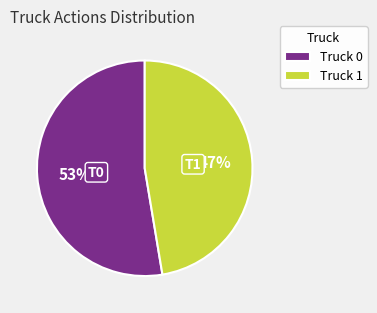

The Truck 0 slice represents 53% of the pie. True or false?

True